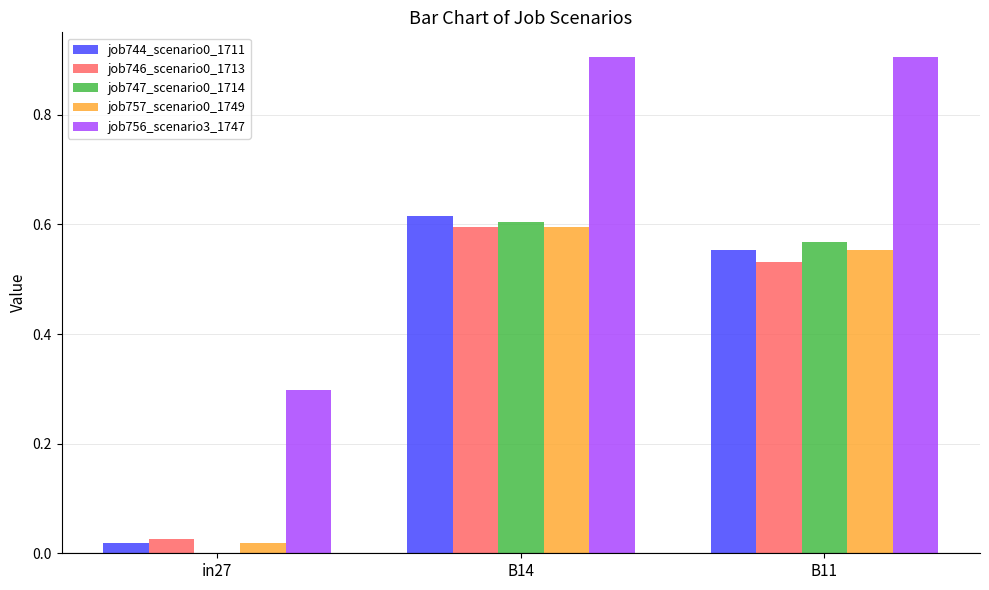

True or false: job756_scenario3_1747 has a value of 0.3 at B11.

False